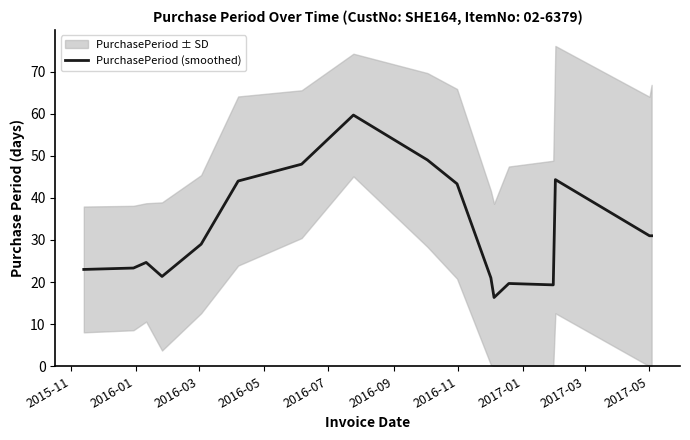

What is the difference between the maximum and minimum values?

43.3